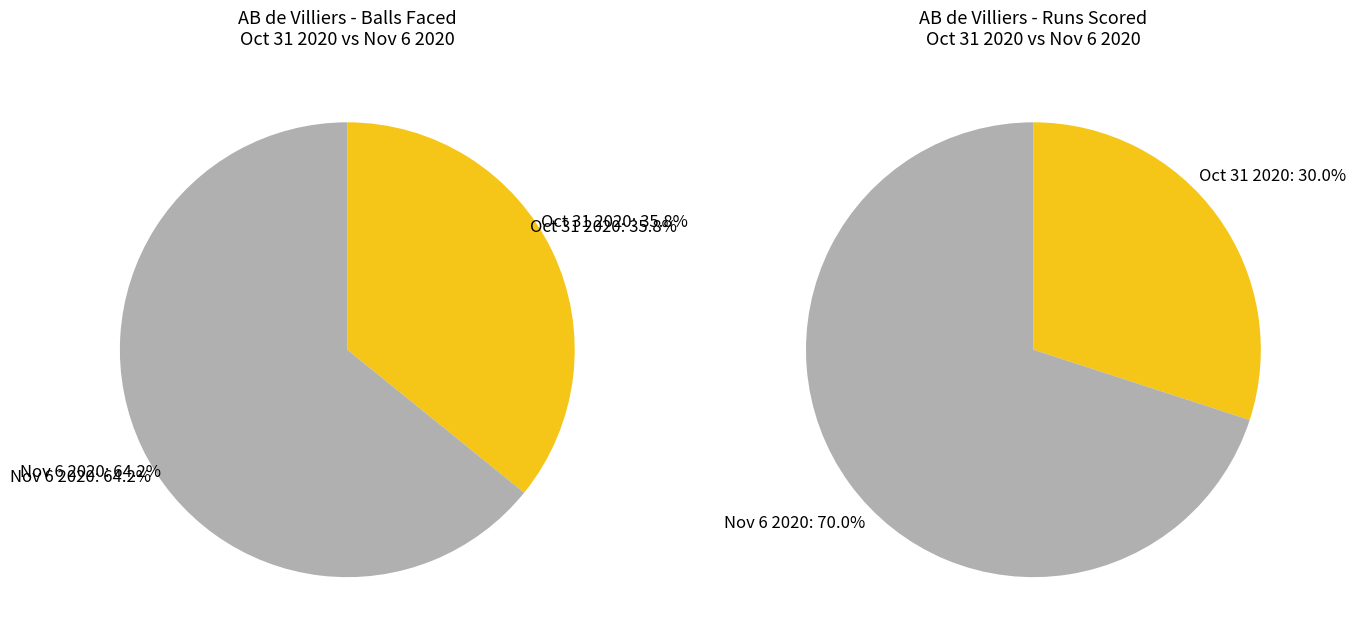

What is the ratio of the value at Nov 6 2020 (56 runs, 43 balls) to the value at Oct 31 2020 (24 runs, 24 balls)?

1.8